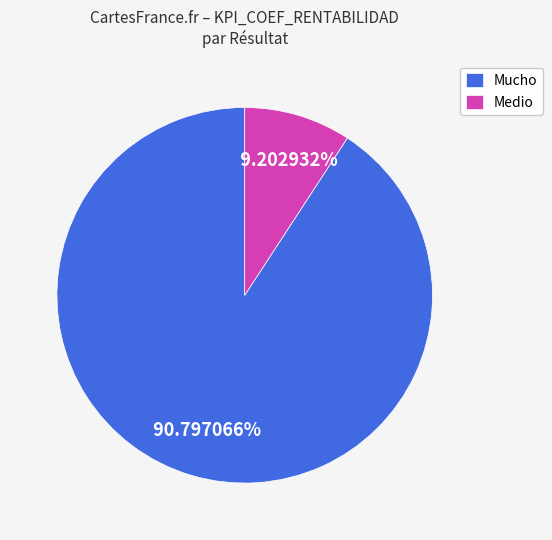

Which category accounts for the majority?

Mucho